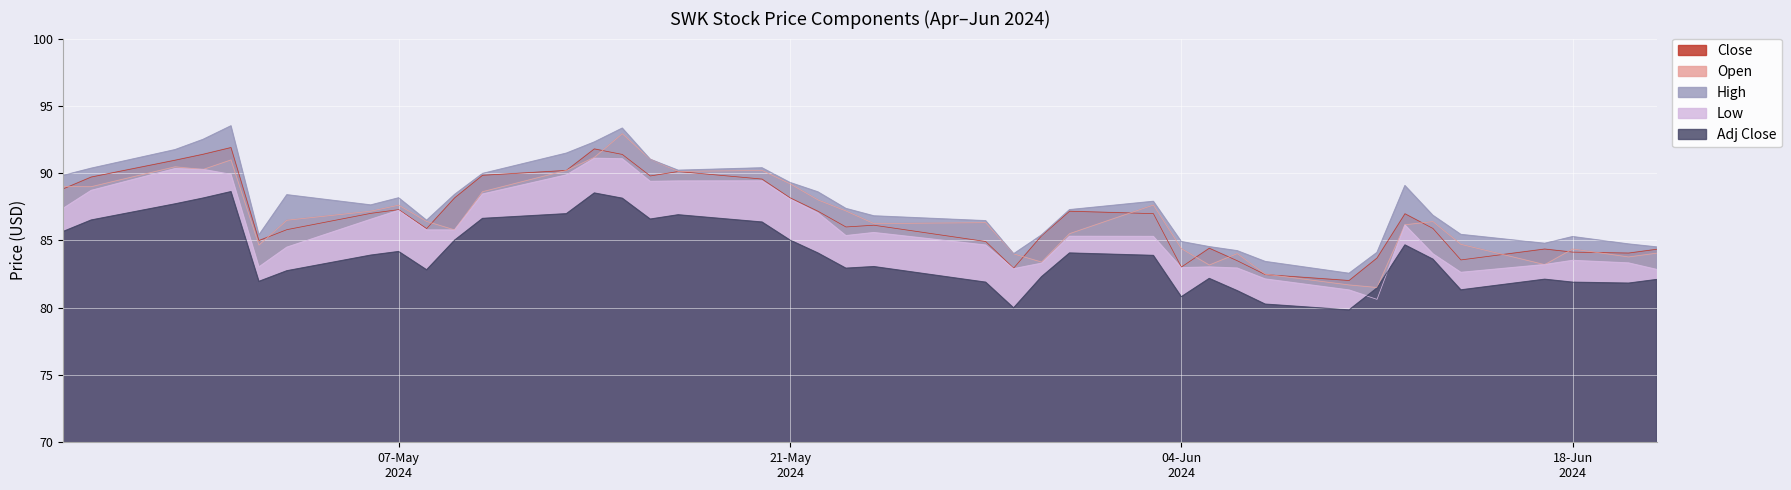

True or false: Low and Open cross at least once.

False